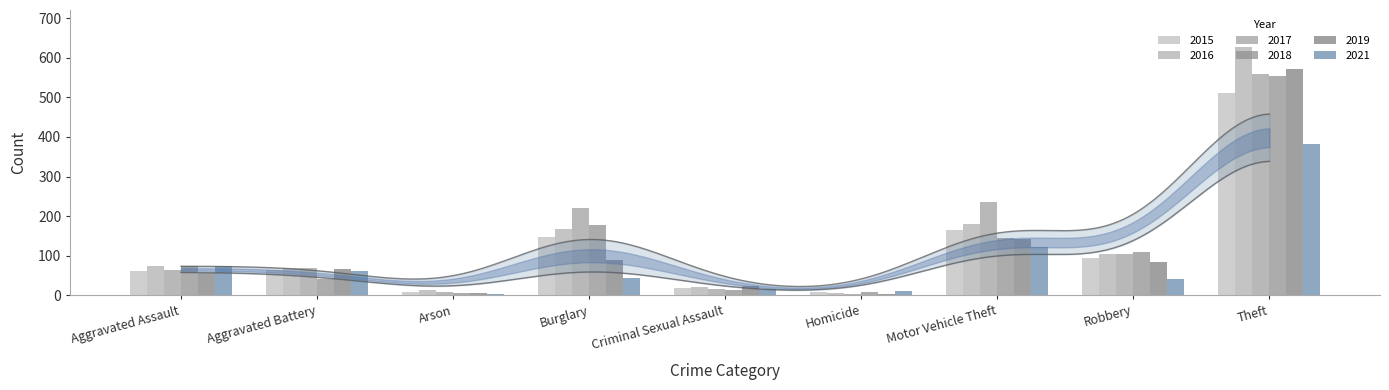

Which has a higher value, Aggravated Assault or Robbery?

Robbery